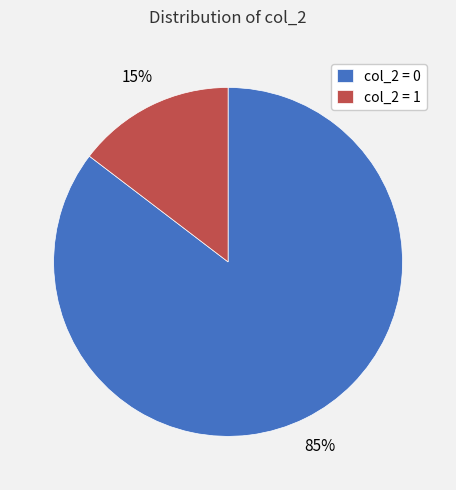

To the nearest percent, what is the average slice percentage?

50%